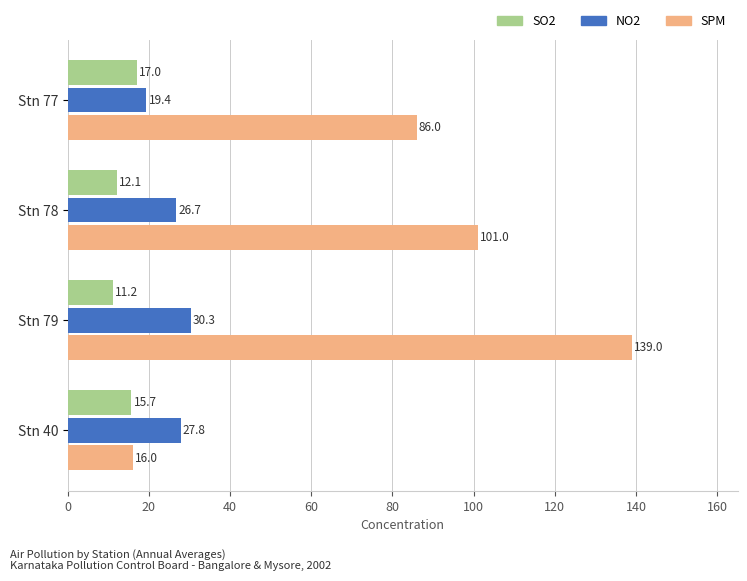

Rank the categories by SPM value from lowest to highest.

Stn 40, Stn 77, Stn 78, Stn 79